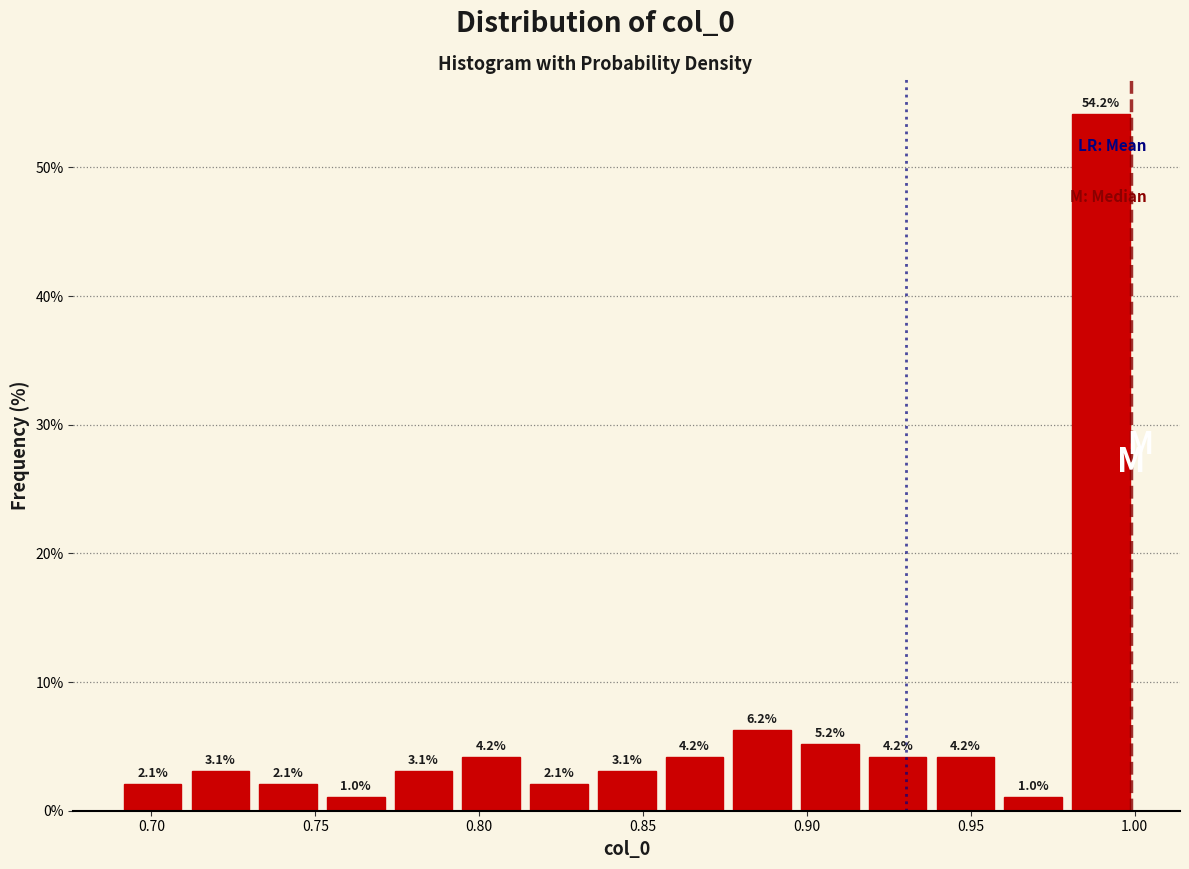

Reading left to right, transcribe this chart: for each bar, give the range it covers on the x-axis and its height. The bar edges are not printed on the chart, so give them approximately, as read against the axis.

0.690 to 0.710: 2.1
0.710 to 0.730: 3.1
0.730 to 0.750: 2.1
0.750 to 0.775: 1.0
0.775 to 0.795: 3.1
0.795 to 0.815: 4.2
0.815 to 0.835: 2.1
0.835 to 0.855: 3.1
0.855 to 0.875: 4.2
0.875 to 0.895: 6.2
0.895 to 0.915: 5.2
0.915 to 0.940: 4.2
0.940 to 0.960: 4.2
0.960 to 0.980: 1.0
0.980 to 1.000: 54.2